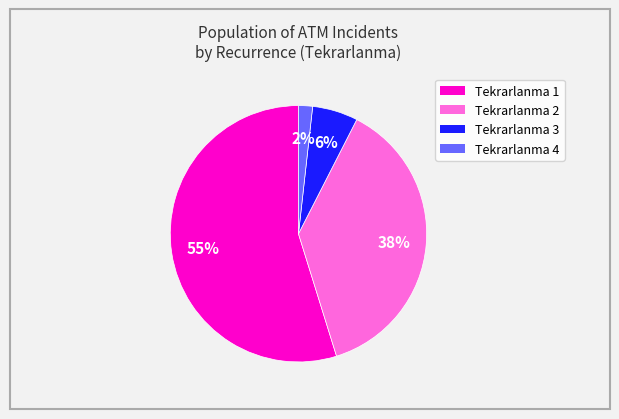

Count the number of slices in the pie.

4